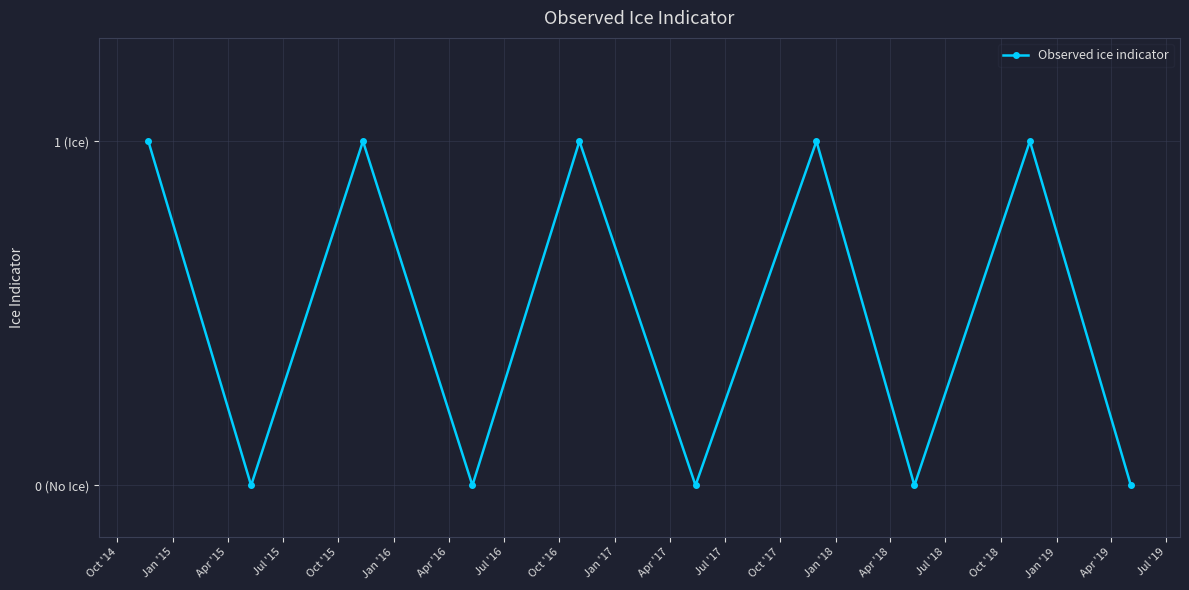

What is the sum of all values?

5